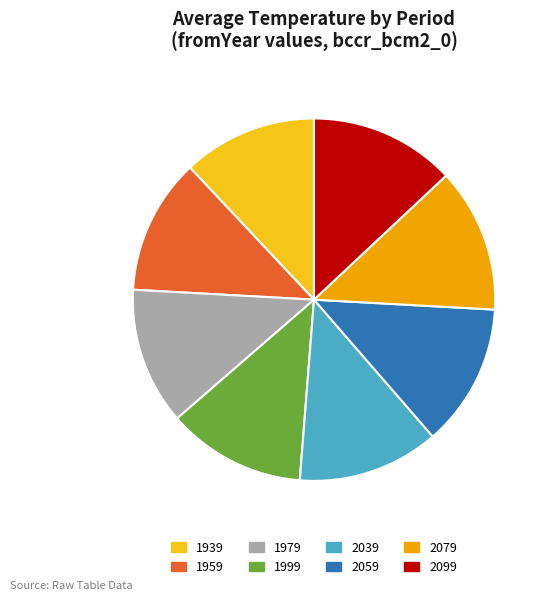

Which has a higher value, 1959 or 2099?

2099